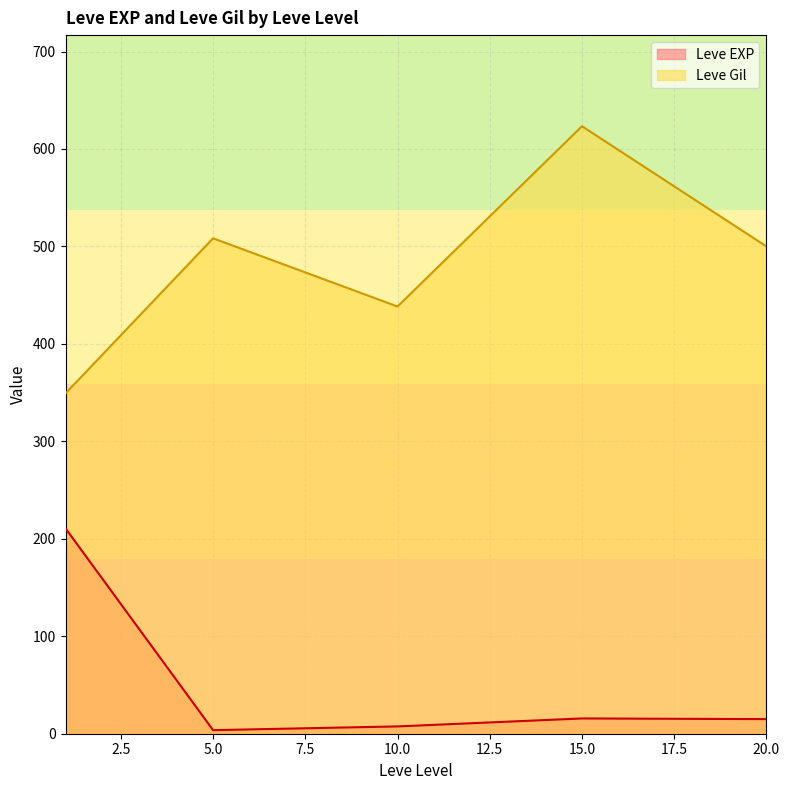

What is the difference between the maximum and second lowest values in the Leve EXP series?

203.2